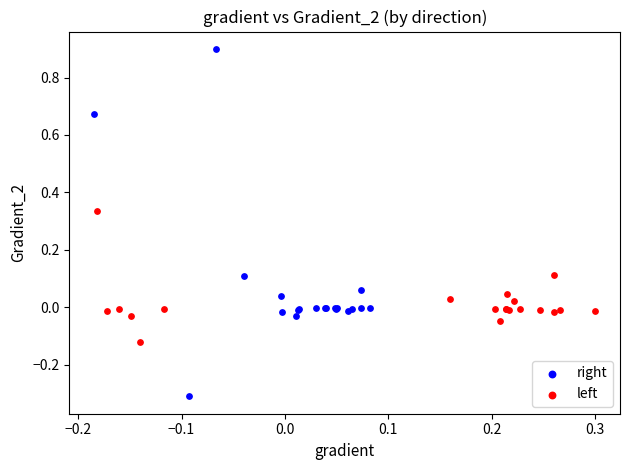

Which series reaches the maximum Y coordinate?

right